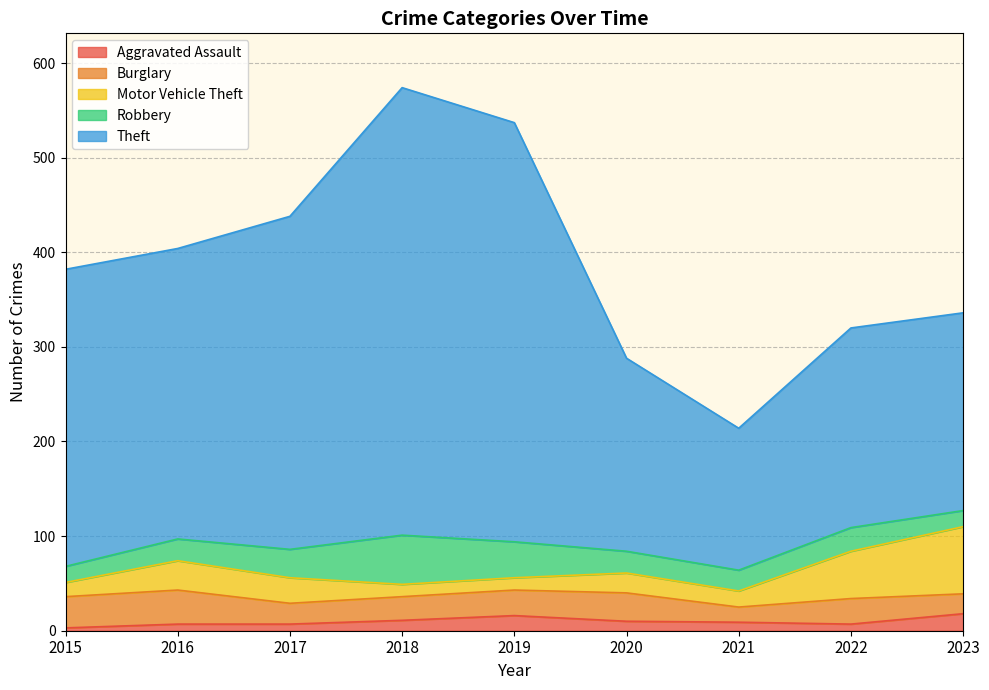

True or false: Robbery has a value of 27 at 2015.

False